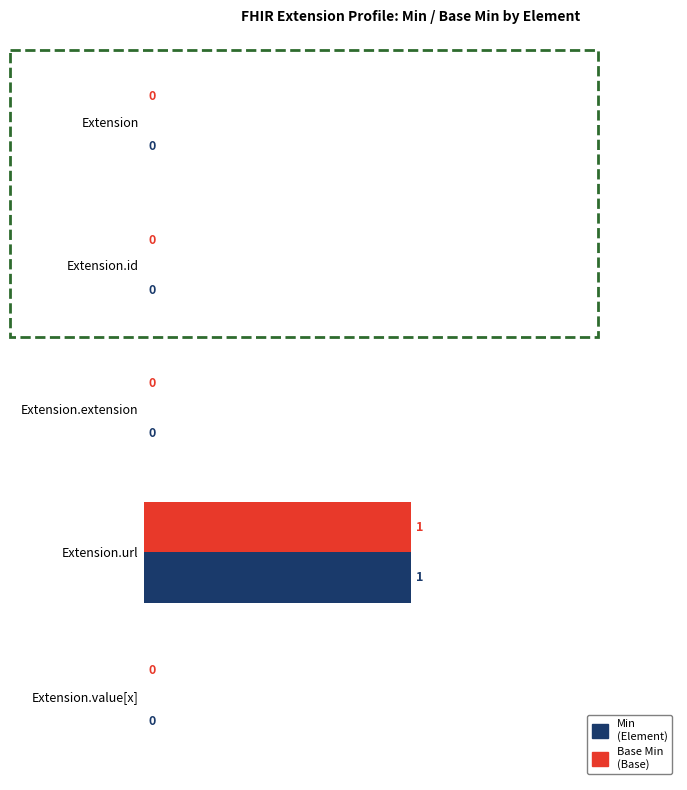

At which category is the sum across all series the highest?

Extension.url